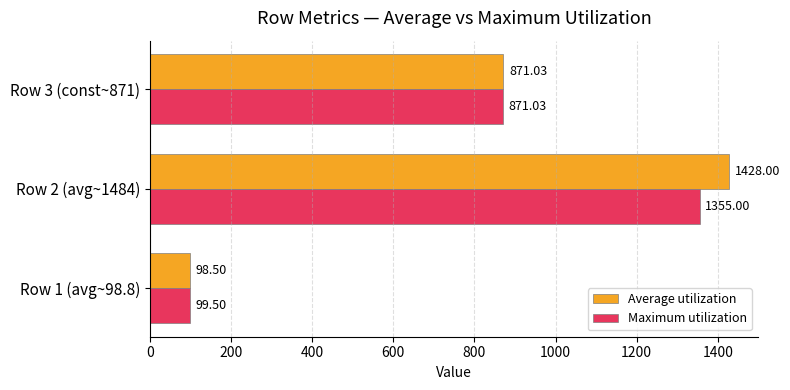

What is the sum of all Average utilization values?

2397.5